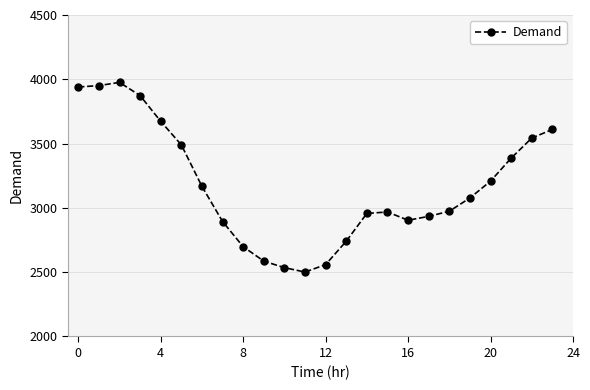

What is the value of the 9th point from the left?

2698